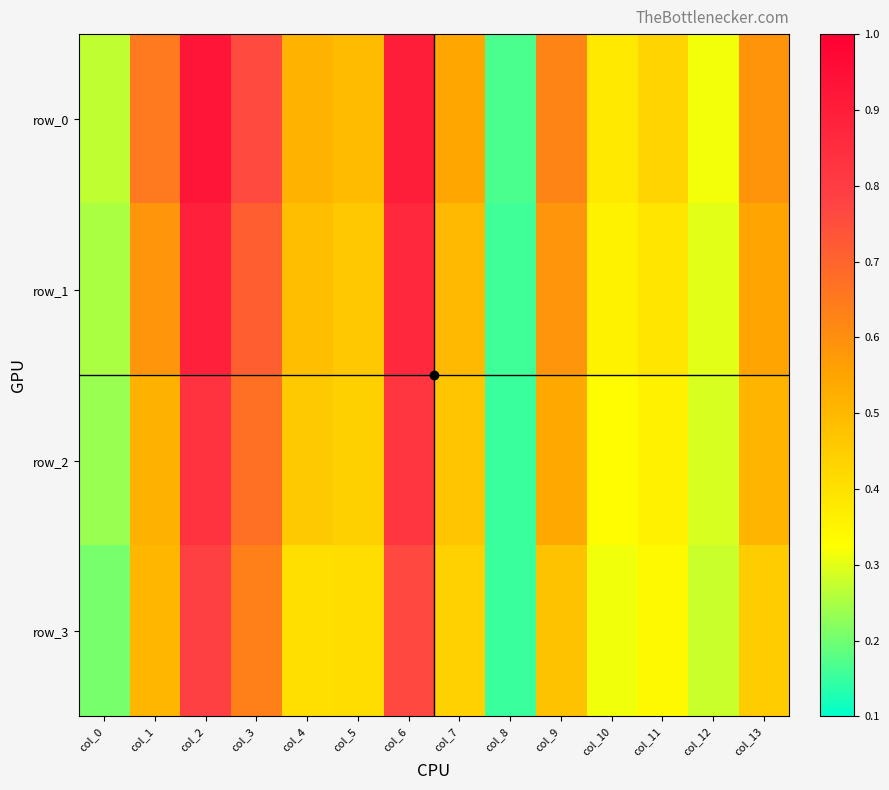

True or false: row_2 has a value of 0.4 at col_5.

True